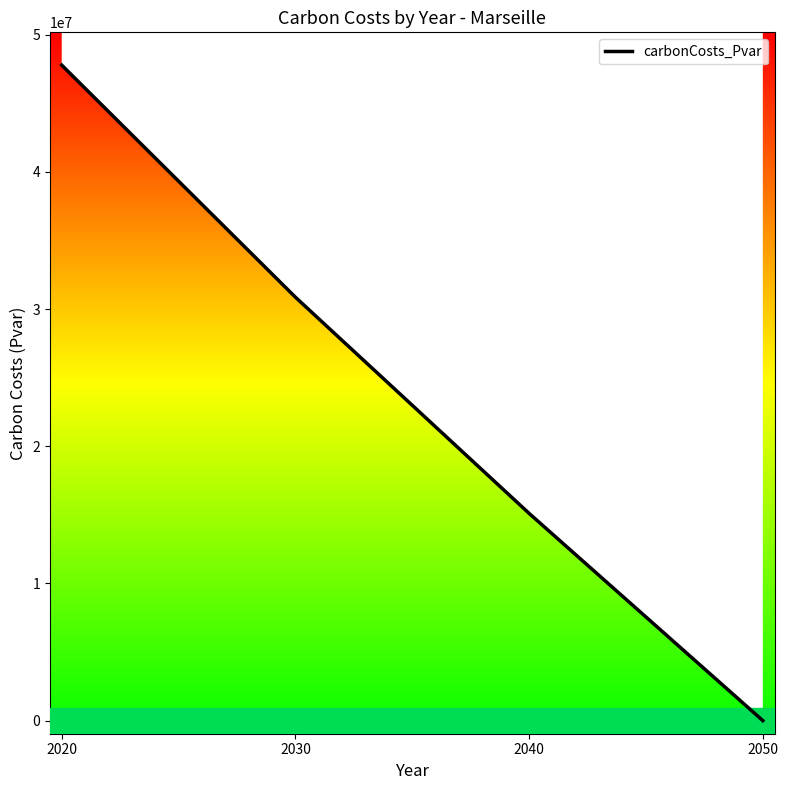

Reading right to left, transcribe all the data shown in this chart.

0.0	15106031.6	30865368.1	47784580.9